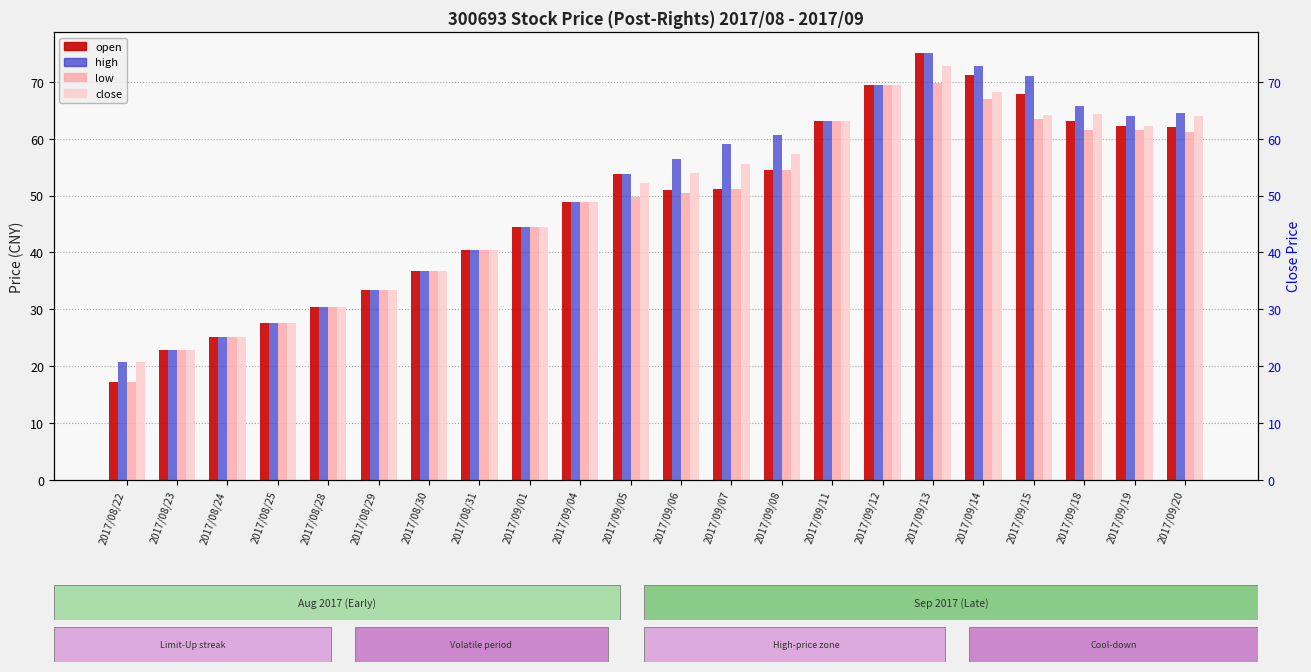

Which has a higher value, 2017/08/22 or 2017/09/04?

2017/09/04